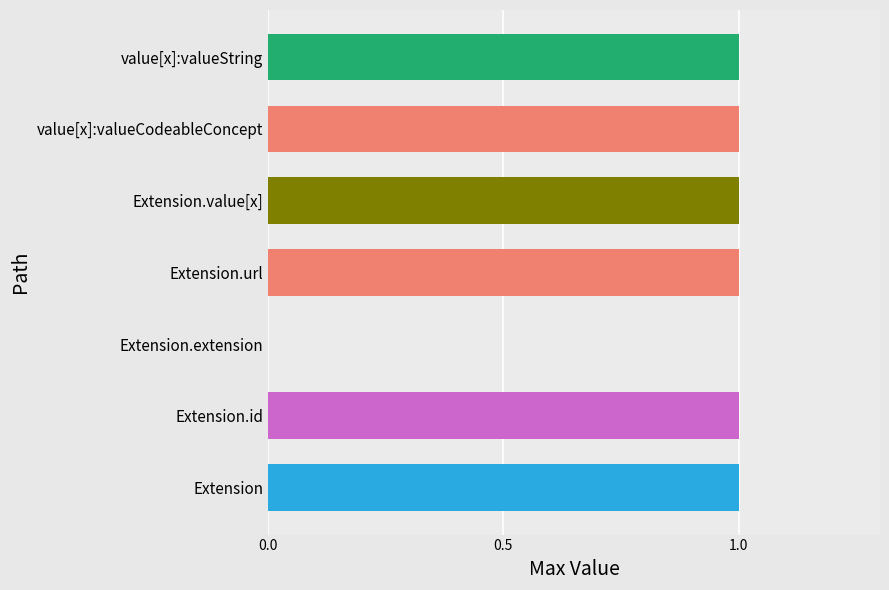

Reading top to bottom, what are all the values shown in this chart?

value[x]:valueString=1	value[x]:valueCodeableConcept=1	Extension.value[x]=1	Extension.url=1	Extension.extension=0	Extension.id=1	Extension=1